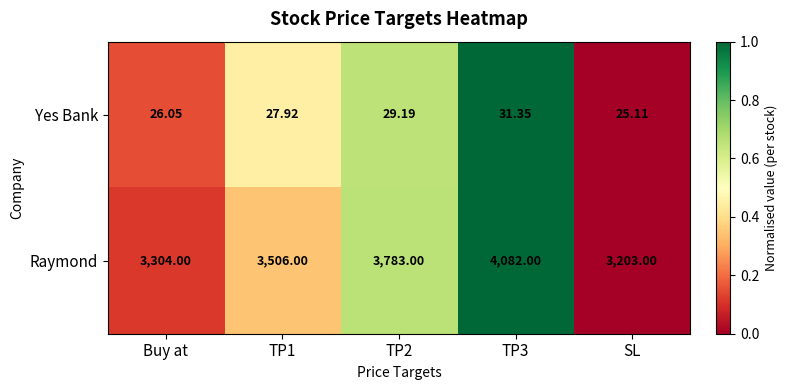

Which label corresponds to the smallest value in the chart?

SL